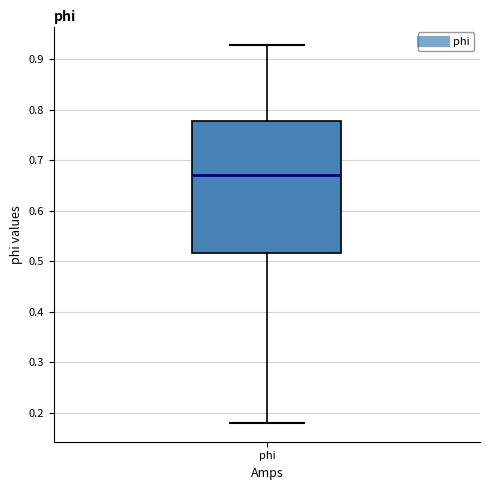

Where does the lower whisker of the box for phi end on the y-axis? The values are not printed on the chart, so give them approximately, as read against the axis.

0.18